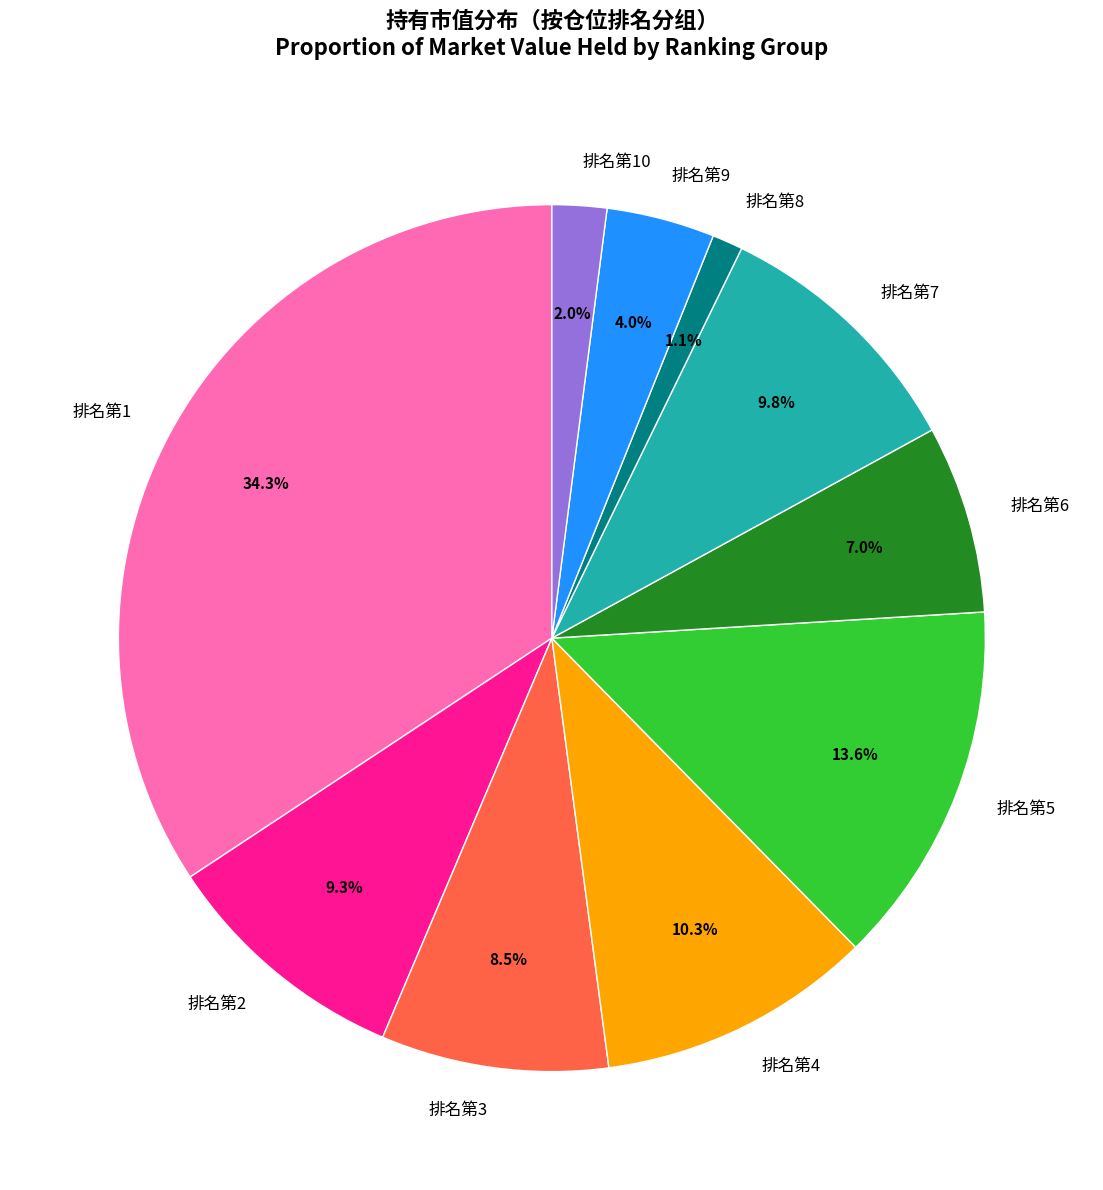

How many slices are in this pie chart?

10